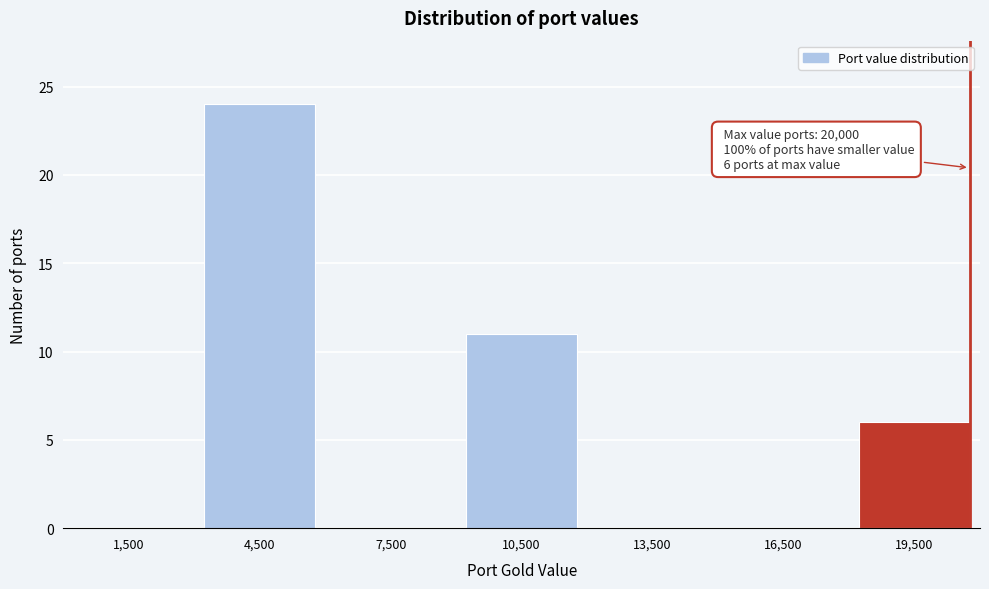

Reading left to right, transcribe all the data shown in this chart.

1,500=0	4,500=24	7,500=0	10,500=11	13,500=0	16,500=0	19,500=6